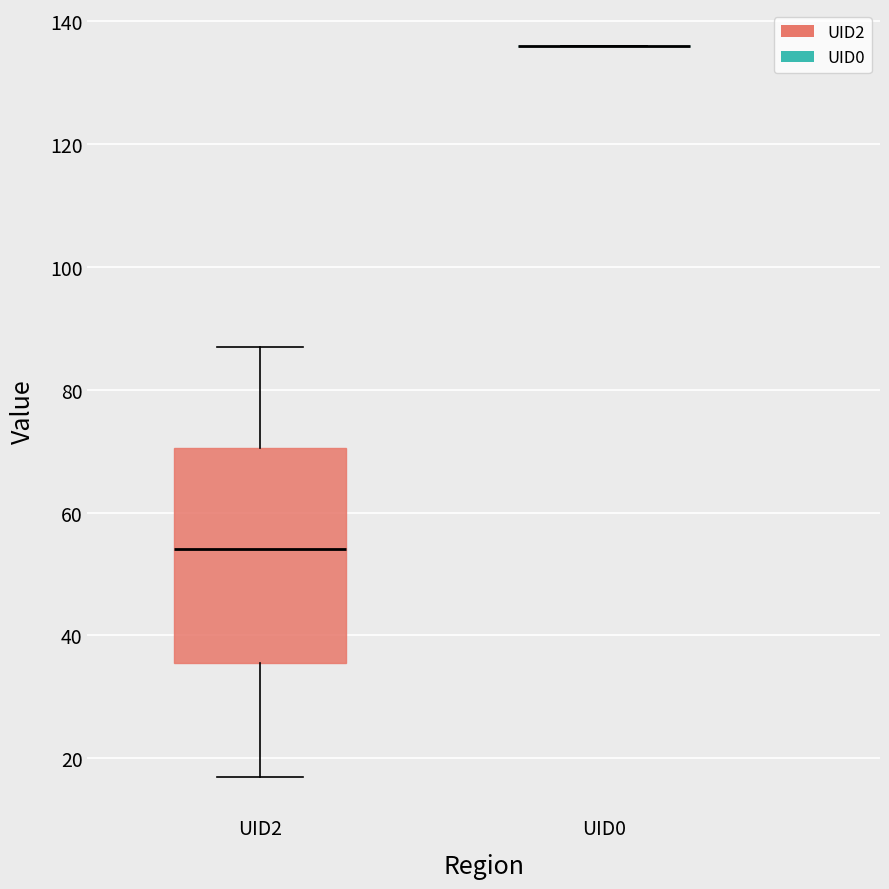

Reading left to right, transcribe this box plot: for each box, give where its median line is, the range the box spans, and where its two whiskers end, as read against the y-axis. The values are not printed on the chart, so give them approximately, as read against the axis.

UID2: median 54, box 36 to 70, whiskers 18 to 88
UID0: box collapsed to a line at 136, whiskers 136 to 136